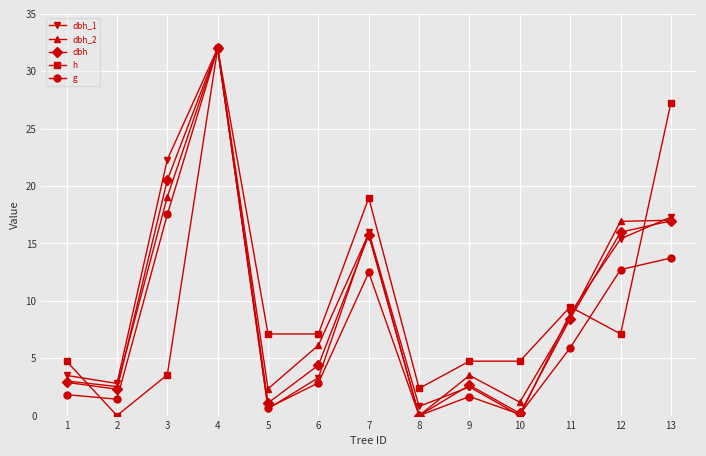

What is the approximate value of g at 2?

1.4